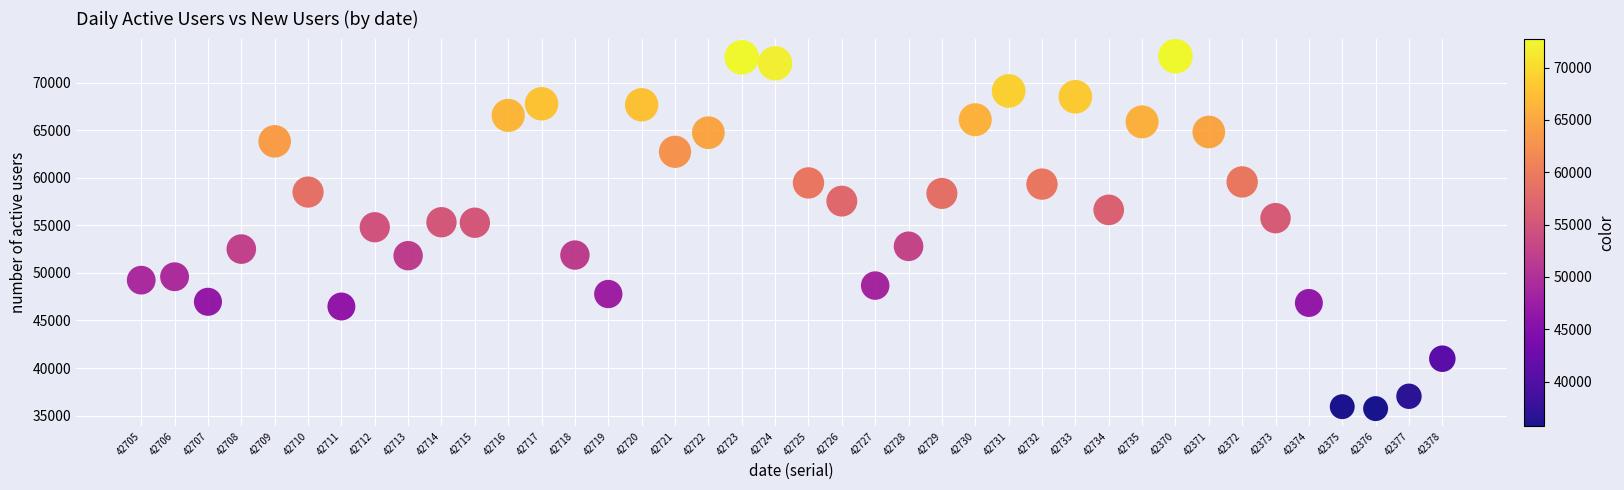

What is the range of Y values (max minus min)?

37037